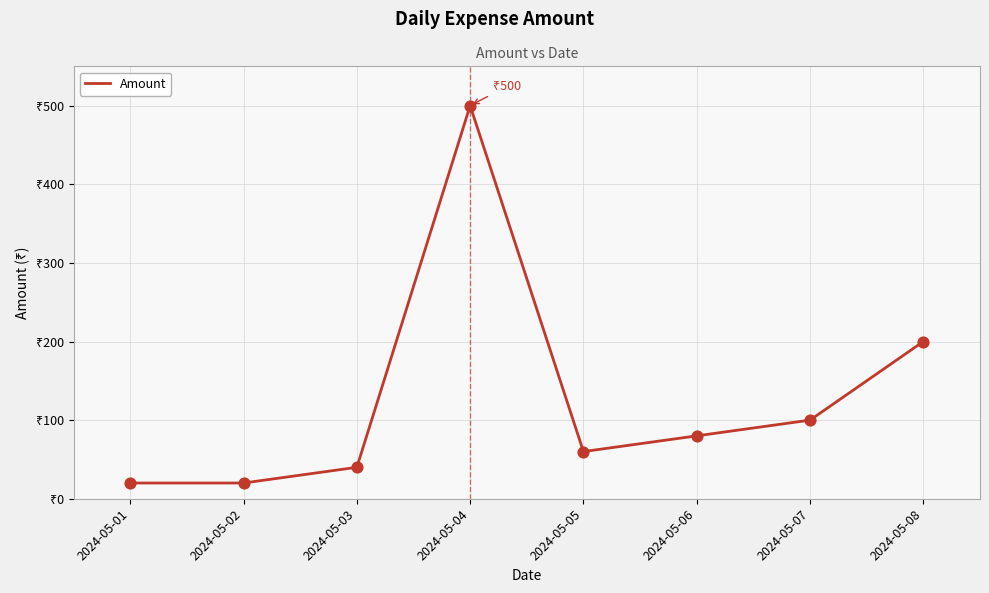

Approximately how many times larger is the value at 2024-05-01 compared to 2024-05-08?

0.1